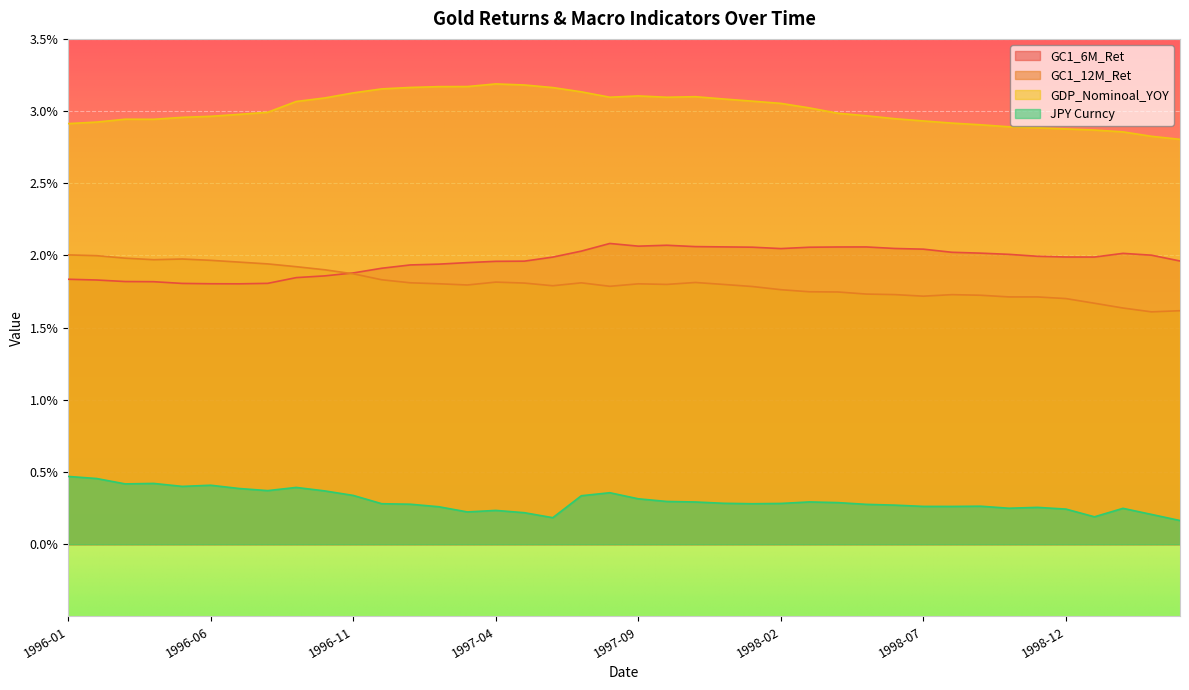

Where is the first local minimum for GC1_6M_Ret?

1996-07